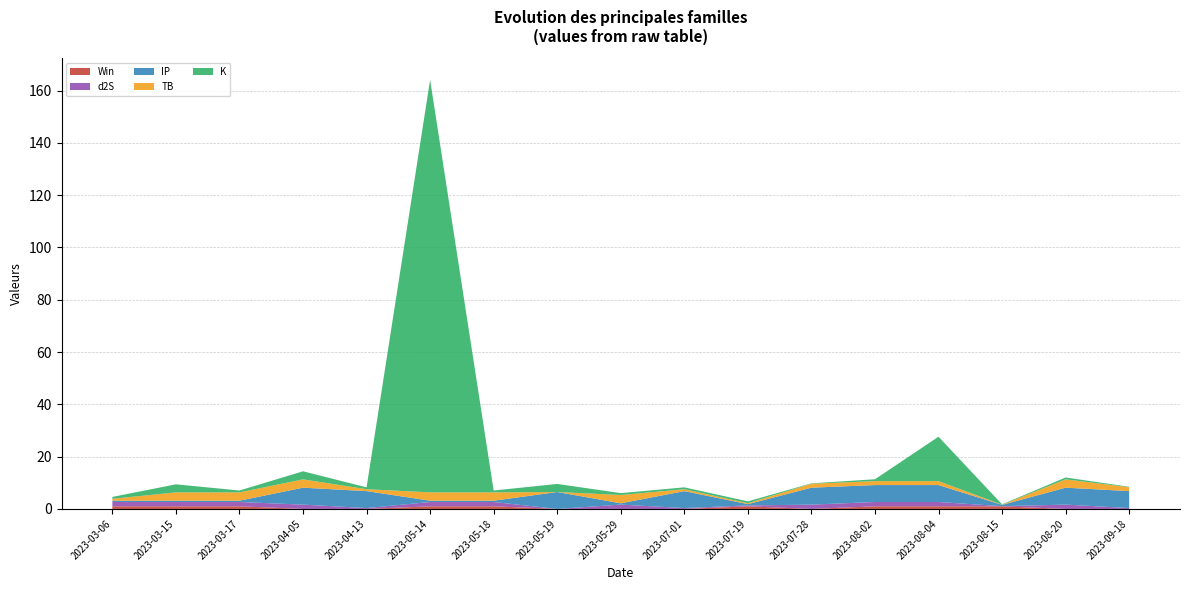

Reading left to right, what are all the values shown in this chart?

Win: 1.0	1.0	1.0	0.0	0.0	1.0	1.0	0.0	0.0	0.0	1.0	0.0	1.0	1.0	1.0	0.0	0.0
d2S: 1.7	1.7	1.7	1.7	0.3	1.7	1.7	0.0	1.7	0.3	0.3	1.7	1.7	1.7	0.1	1.7	0.3
IP: 0.5	0.5	0.5	6.5	6.5	0.5	0.5	6.5	0.5	6.5	0.5	6.5	6.5	6.5	0.5	6.5	6.5
TB: 0.7	3.2	3.2	3.2	0.7	3.2	3.2	0.0	3.2	0.7	0.3	1.5	1.5	1.5	0.1	3.2	1.5
K: 0.7	3.1	0.7	3.1	0.7	157.8	0.7	3.1	0.7	0.7	0.7	0.2	0.7	17.0	0.2	0.7	0.2